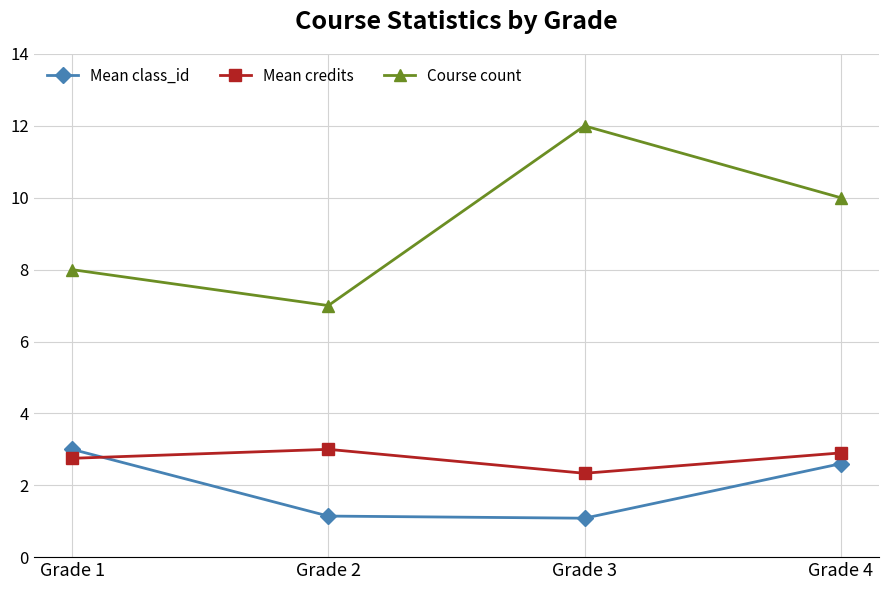

Between Grade 1 and Grade 3, which series saw the biggest shift?

Course count